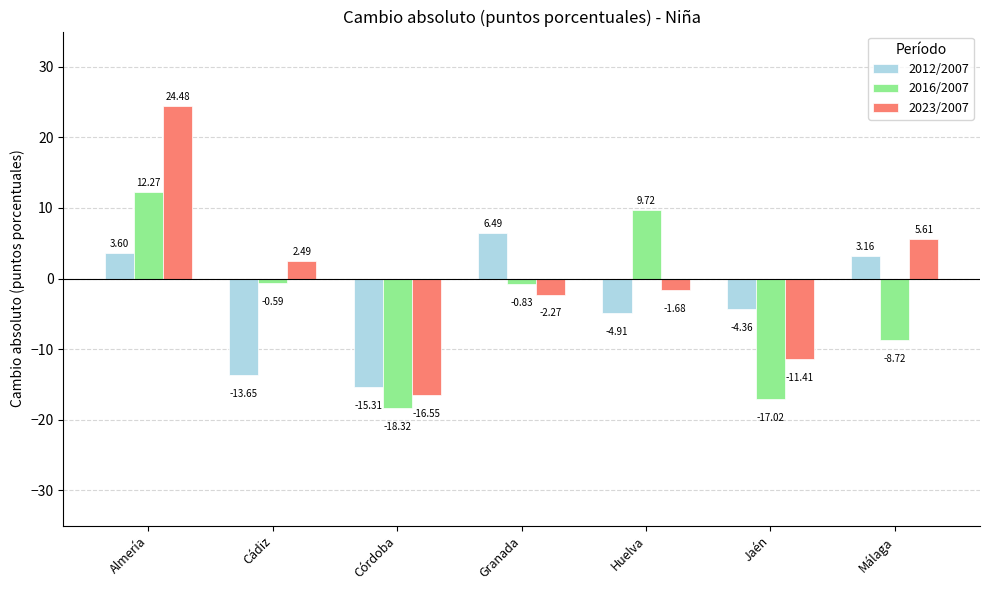

Is the value of 2012/2007 at Cádiz greater than the value of 2023/2007 at Cádiz?

No